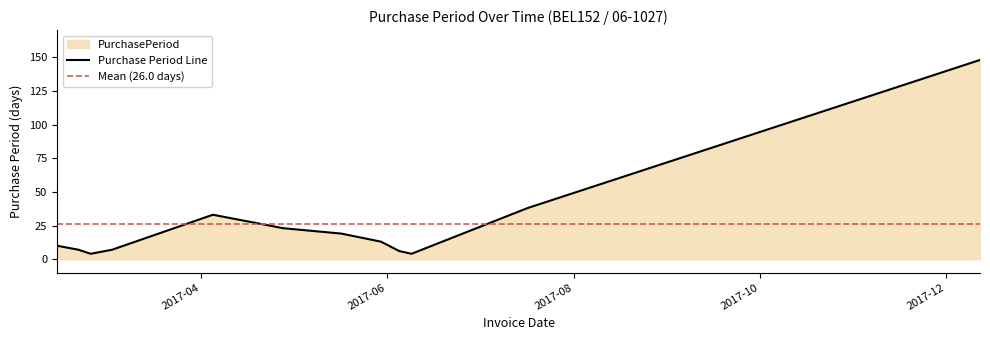

What is the difference between the maximum and minimum values?

144